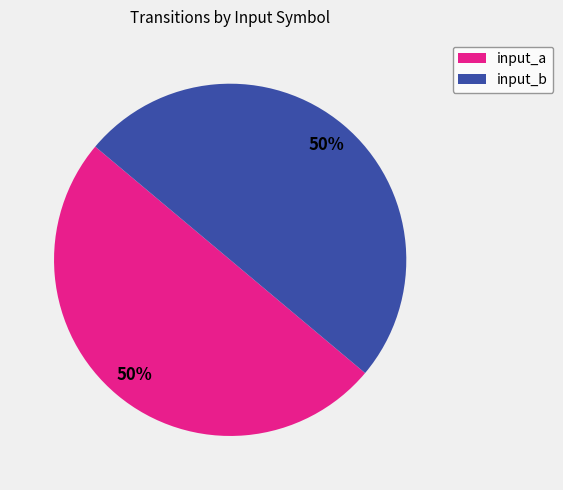

The input_a slice represents 60% of the pie. True or false?

False